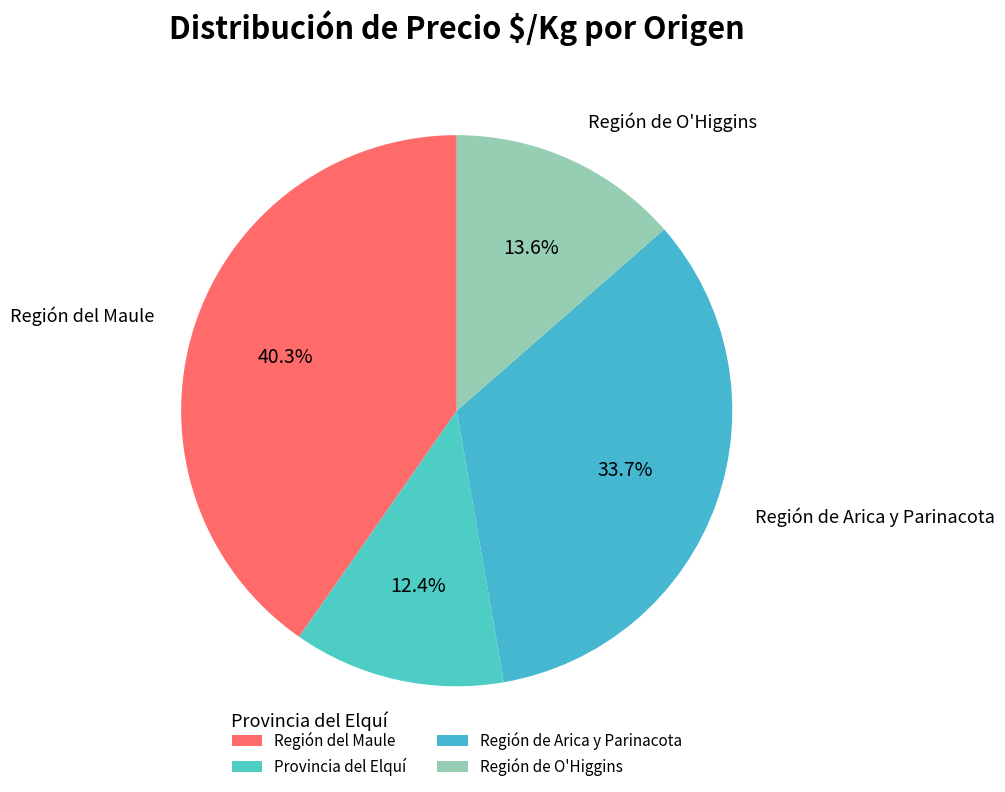

Rank the categories by value from lowest to highest.

Provincia del Elquí, Región de O'Higgins, Región de Arica y Parinacota, Región del Maule